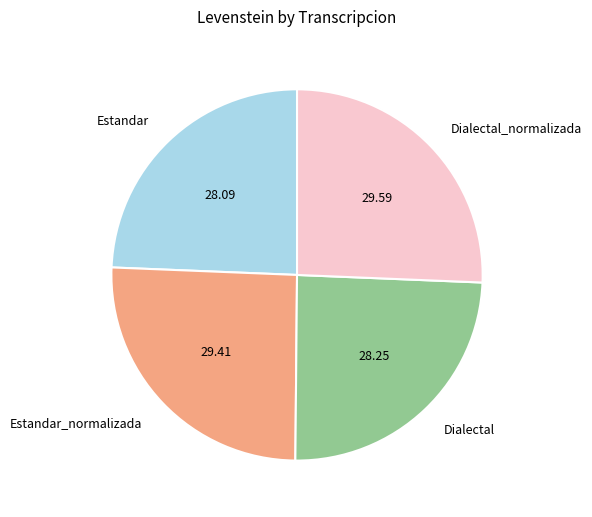

Is there any slice that represents more than half of the pie?

No